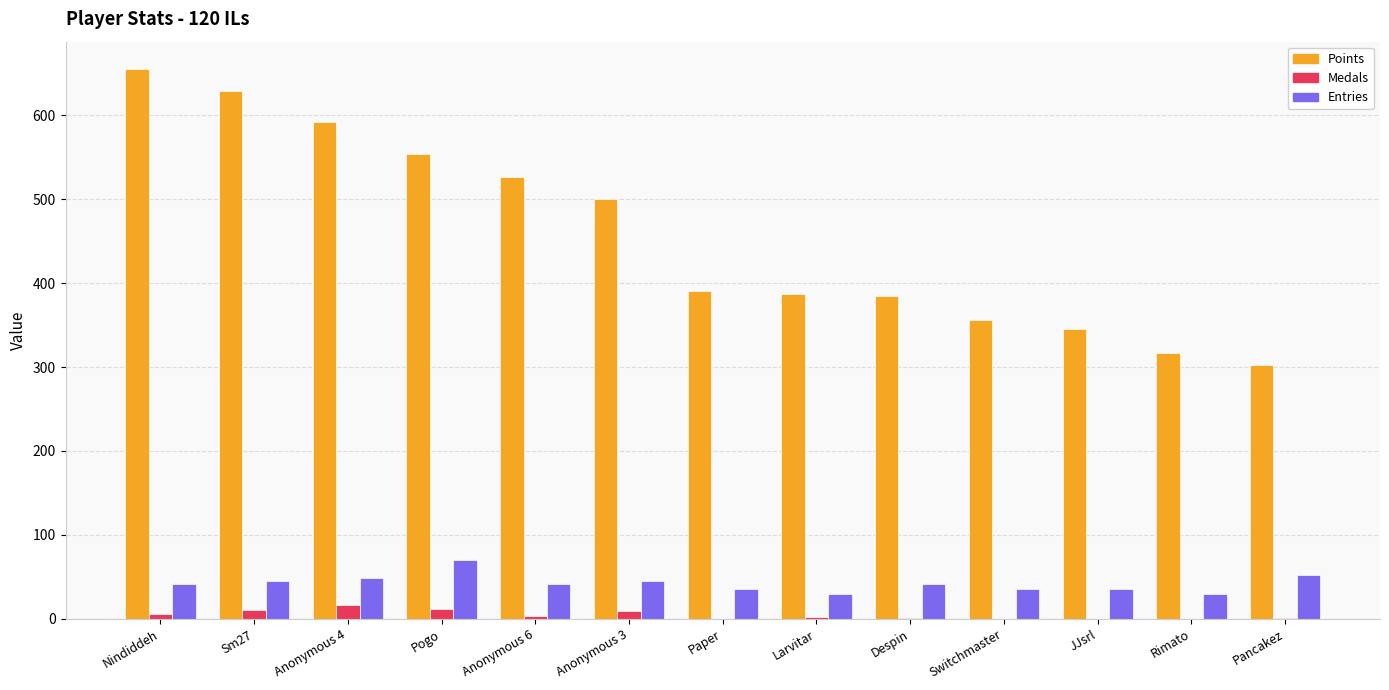

How many groups of bars are there?

13